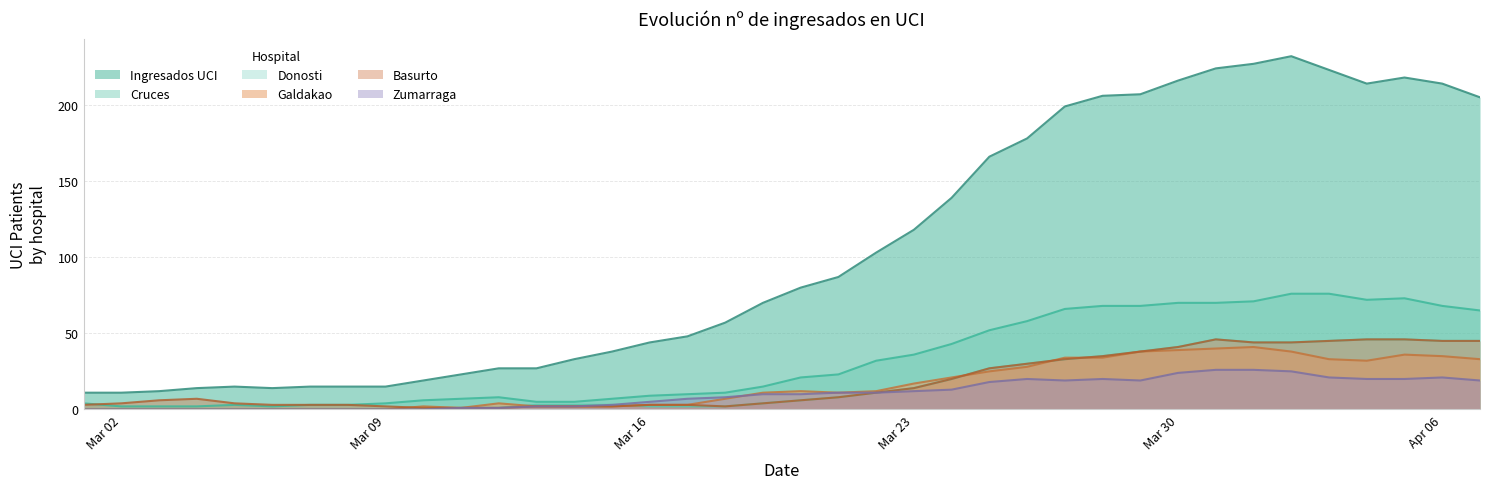

What is the value of the Donosti point at the 16th from the left?

2